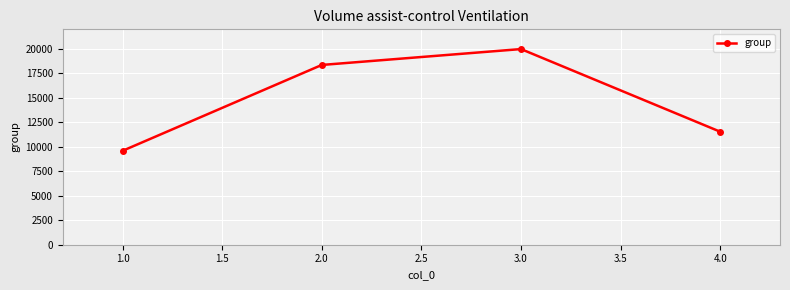

Does the chart display data point markers on the line(s)?

Yes